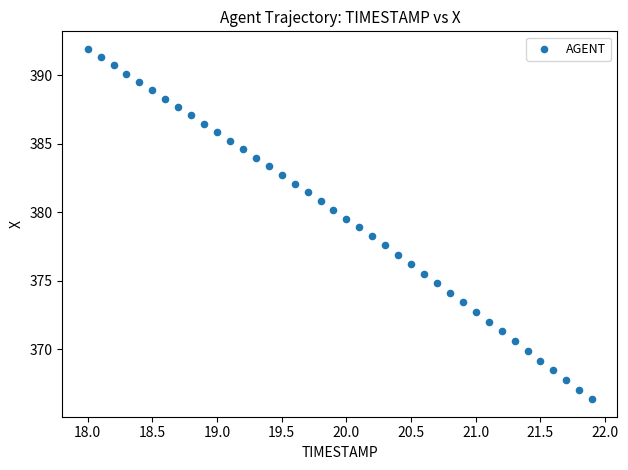

What is the range of X values (max minus min)?

3.9